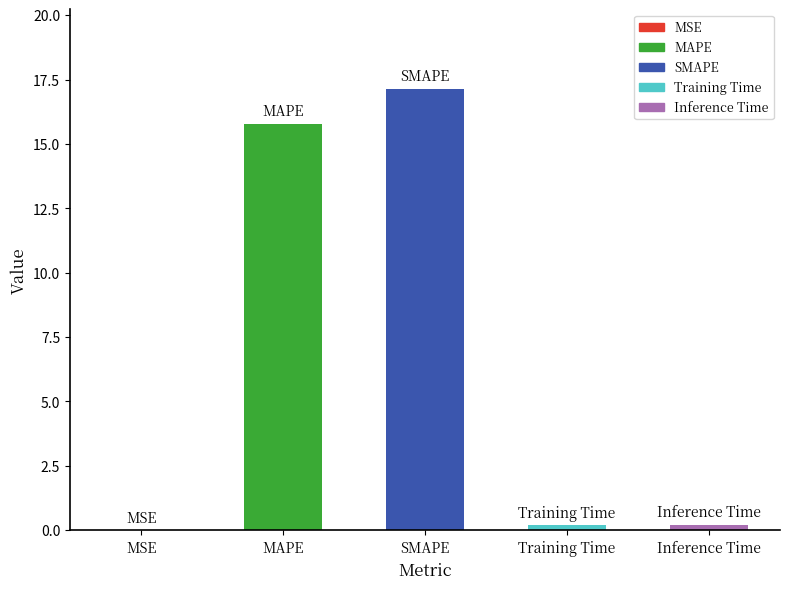

What is the greatest value displayed?

17.1